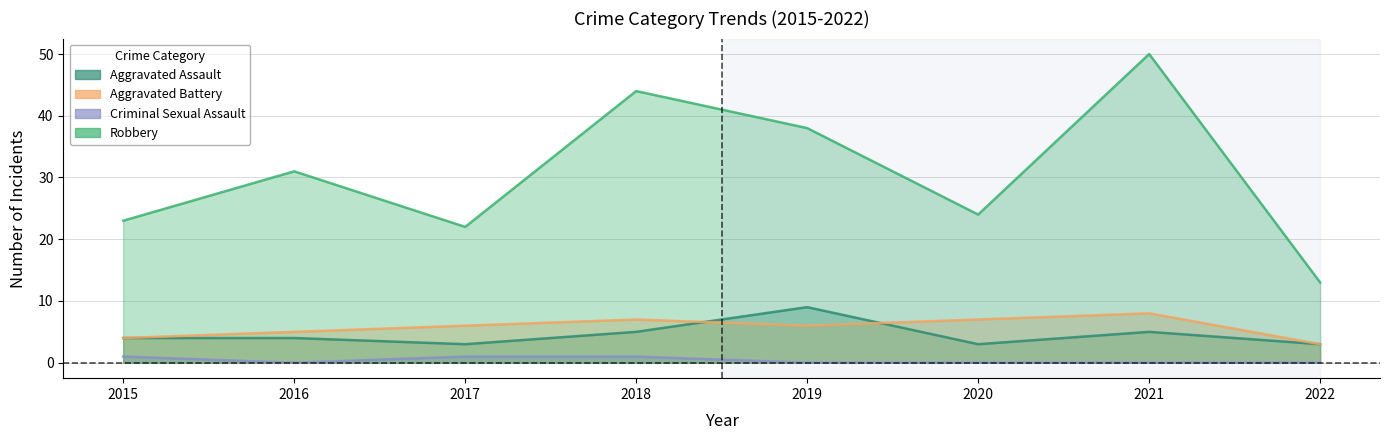

What is the difference between the Criminal Sexual Assault values at 2016 and 2018?

1